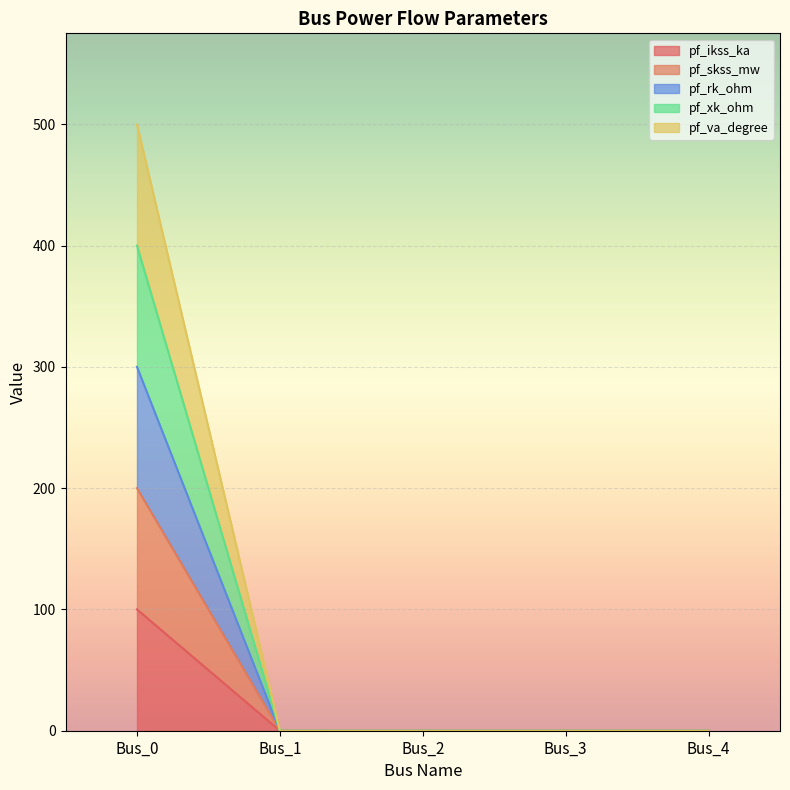

At which category does the chart reach its minimum across all series?

Bus_1